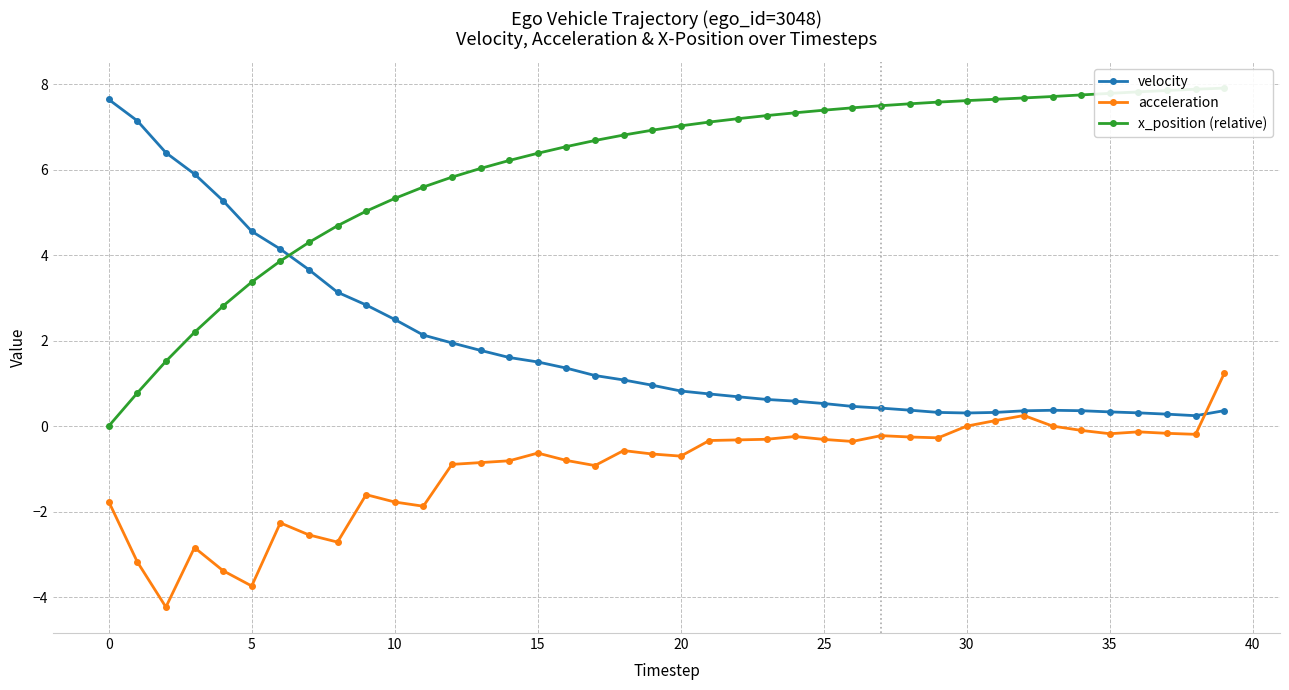

What is the highest value of the velocity series?

7.6